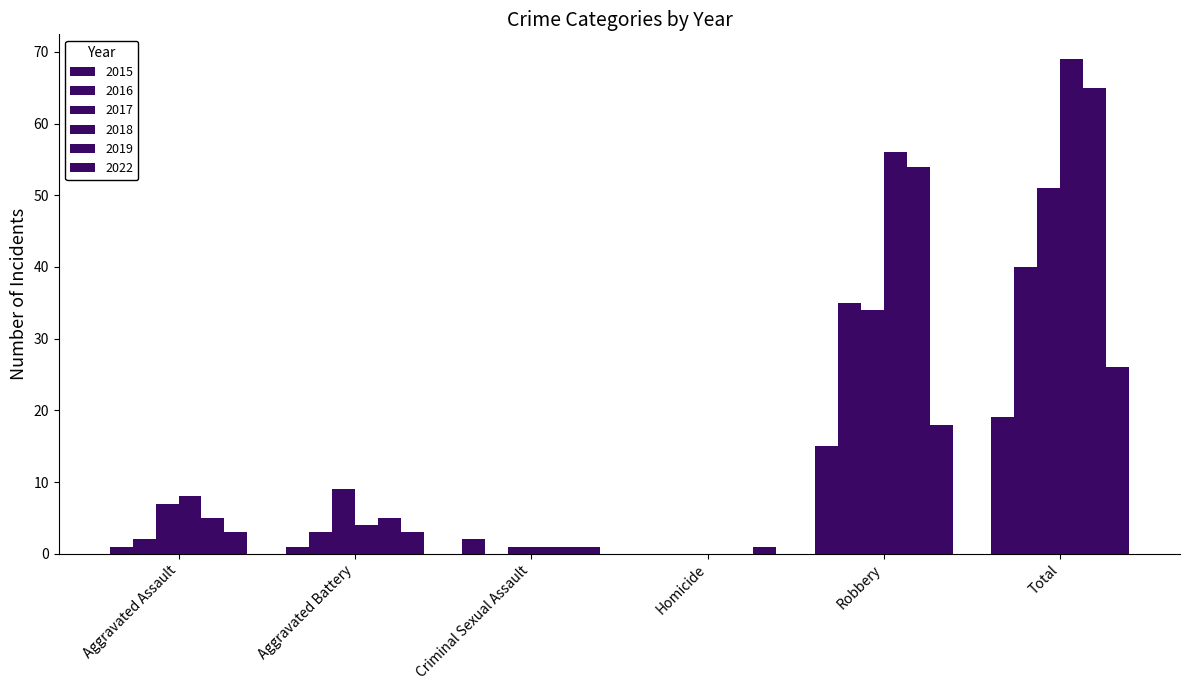

Does the chart contain stacked bars?

No